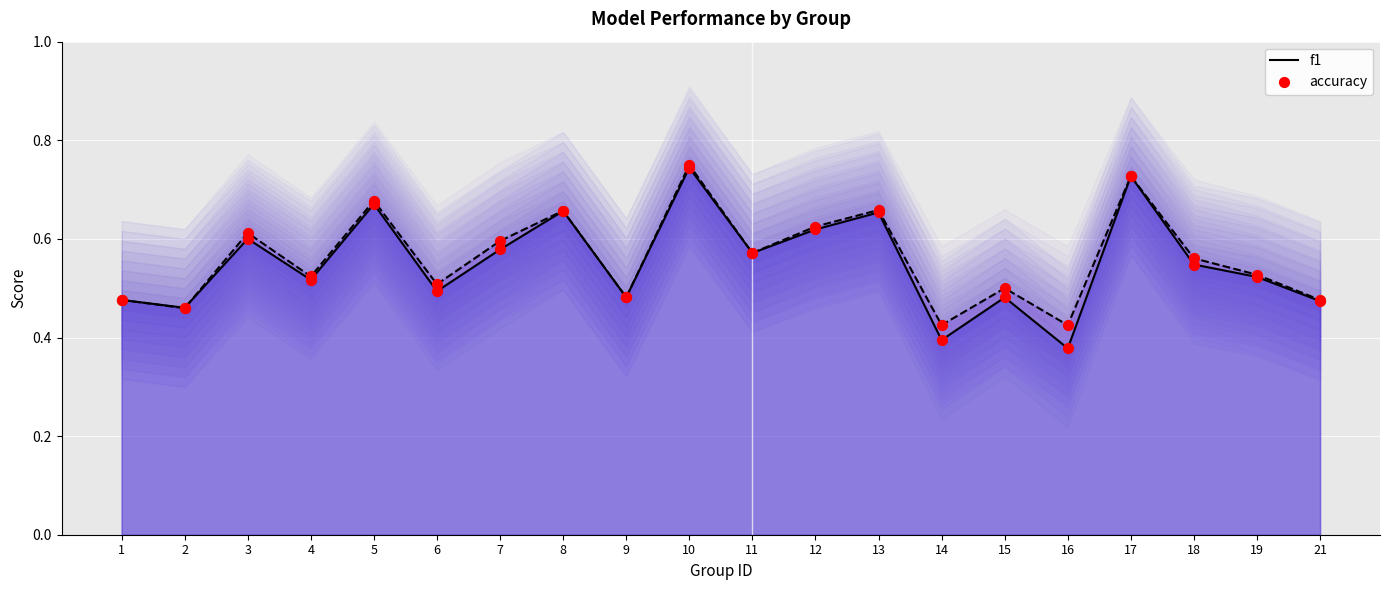

What are all the series names shown in the legend?

f1, accuracy